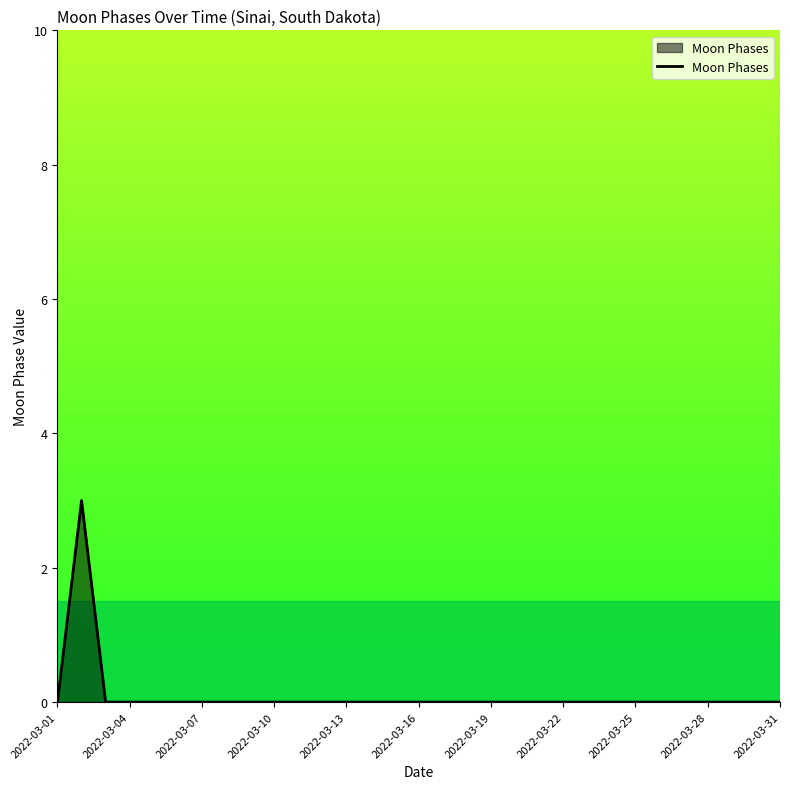

What is the greatest value displayed?

3